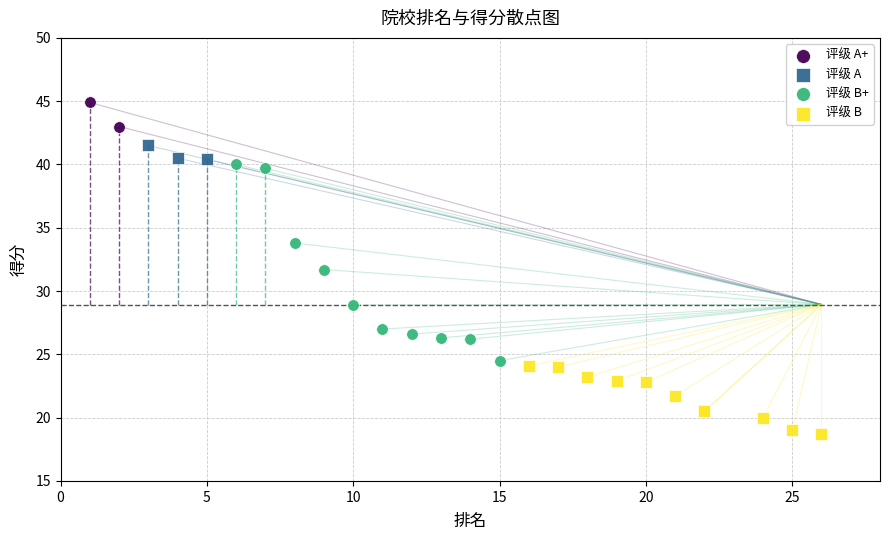

What are all the series names shown in the legend?

评级 A+, 评级 A, 评级 B+, 评级 B